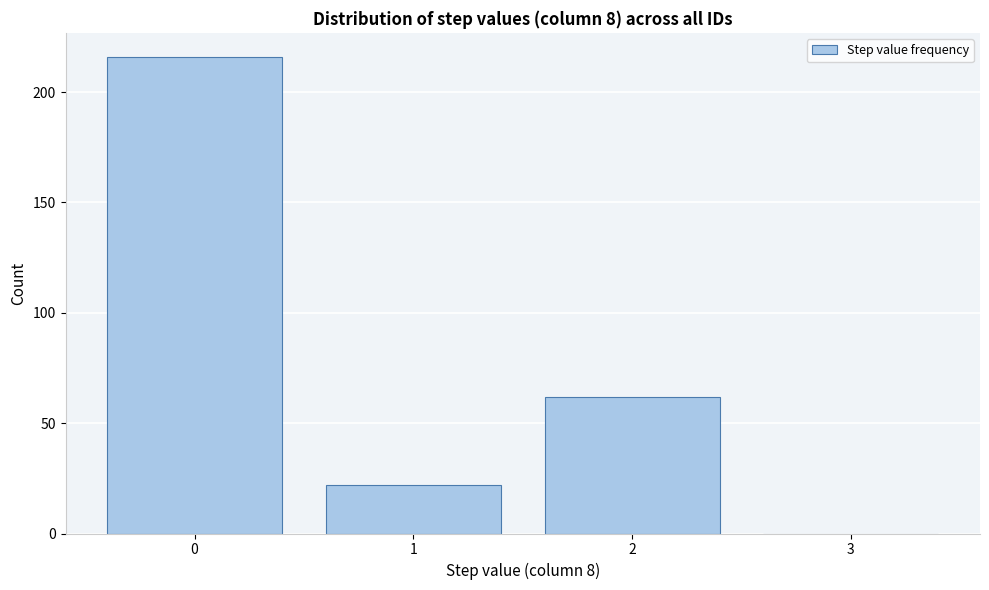

Reading left to right, what are all the values shown in this chart?

0=216	1=22	2=62	3=0